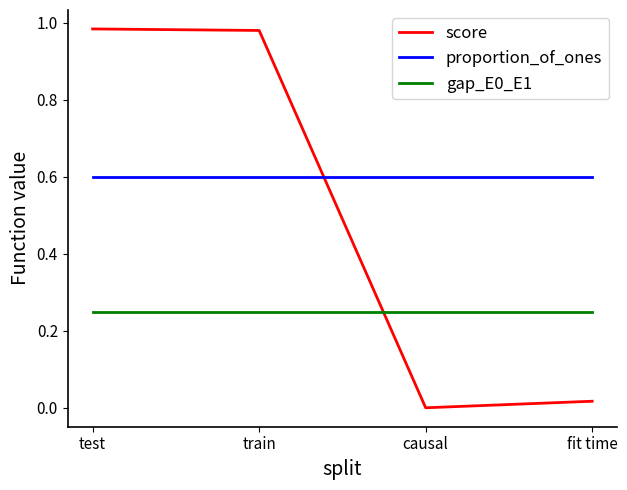

Does the chart display data point markers on the line(s)?

No